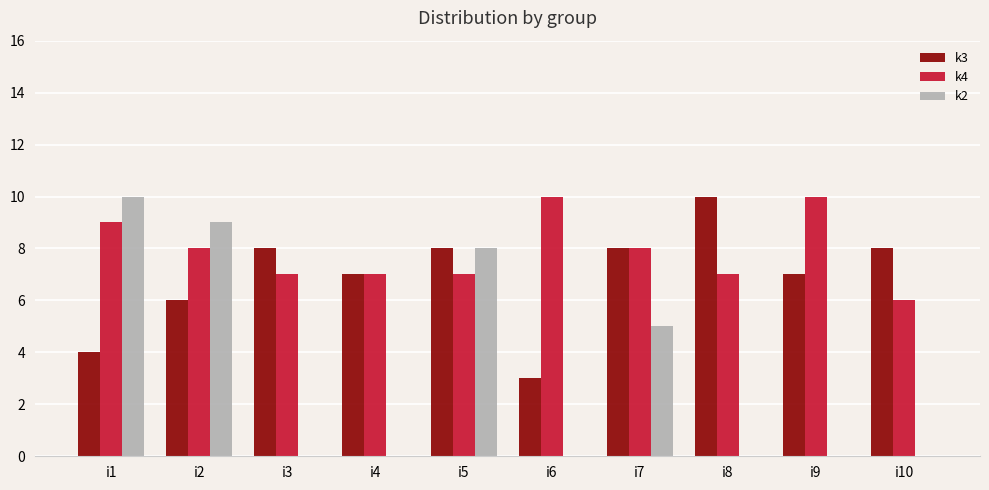

Which series has the largest total across all categories?

k4